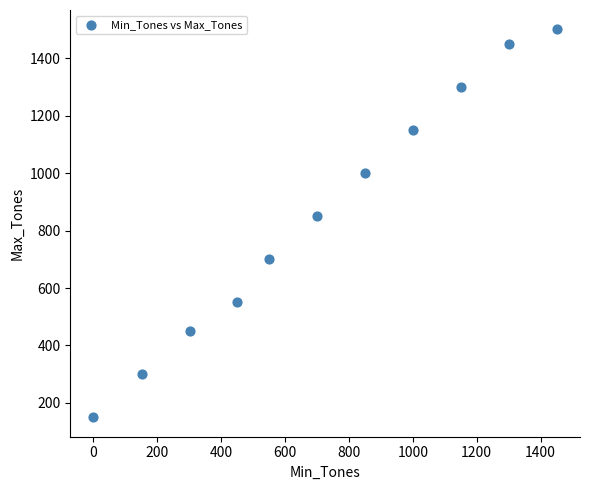

What Y value in the scatter plot is closest to 825?

850